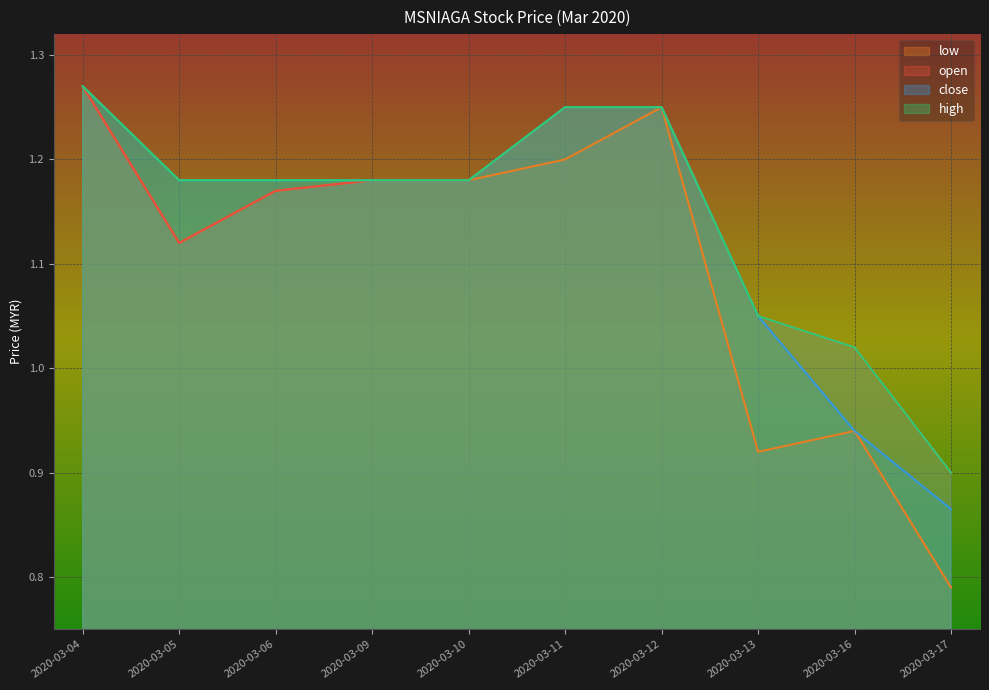

What value does the close series have at 2020-03-17?

0.9